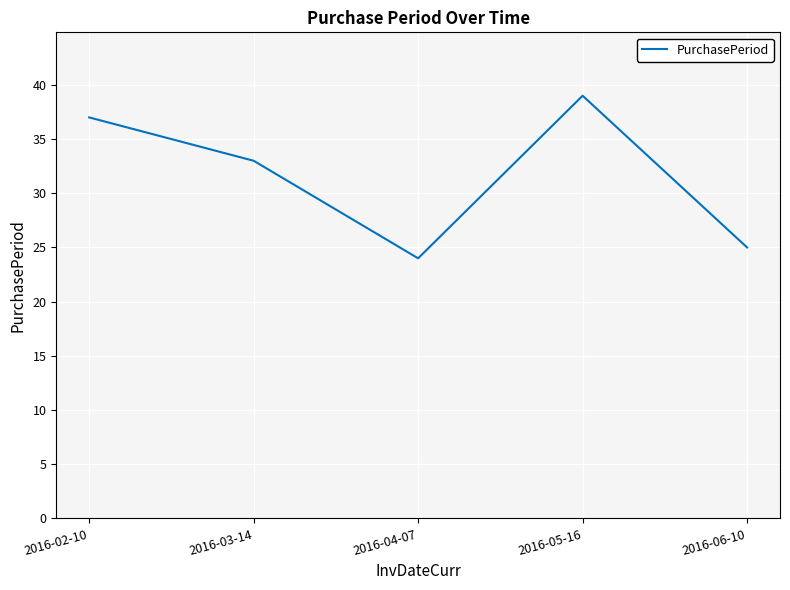

How many series are shown in this chart?

1